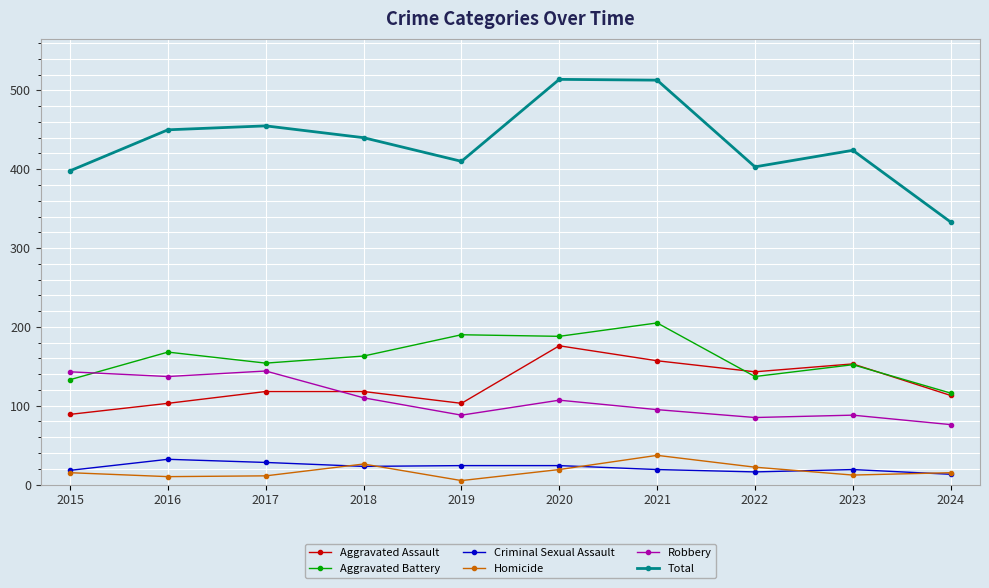

Where is the first local maximum for Homicide?

2018